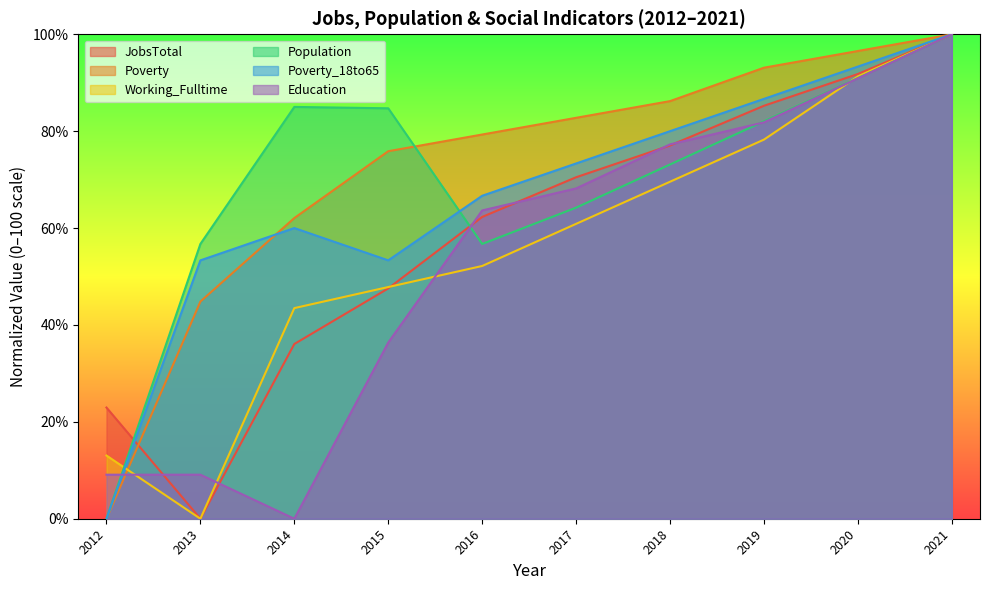

How many lines are shown in the chart?

6